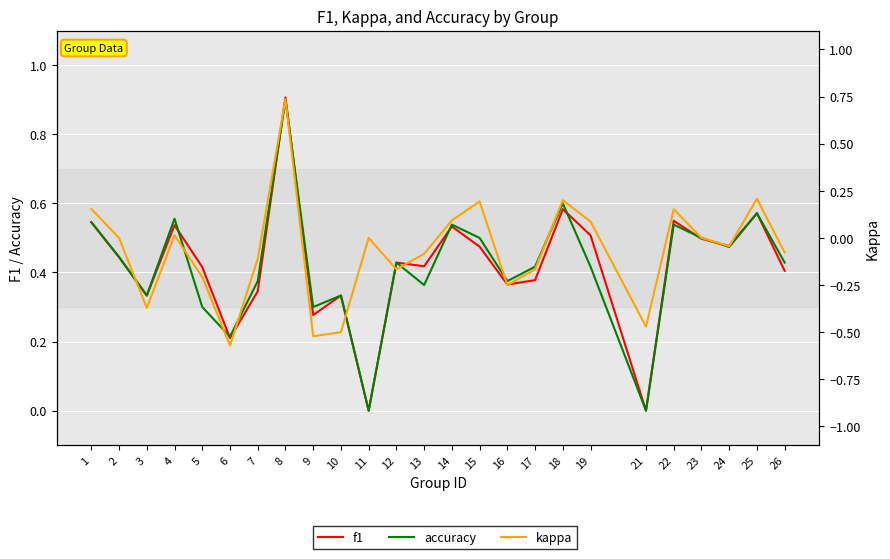

True or false: kappa and accuracy cross at least once.

False